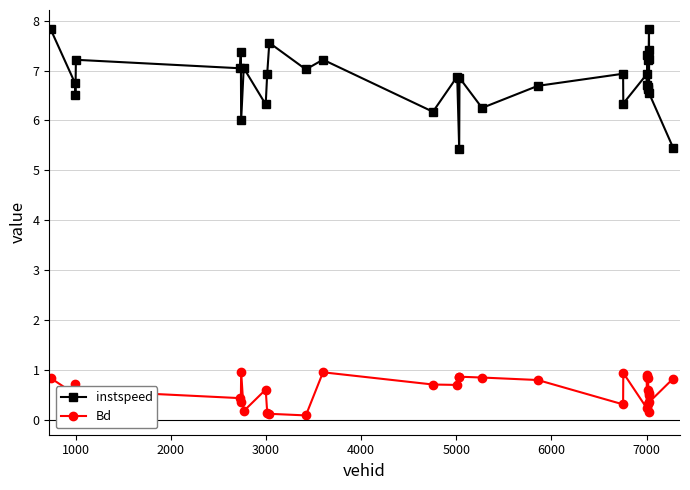

At how many categories does at least one series exceed 2?

32